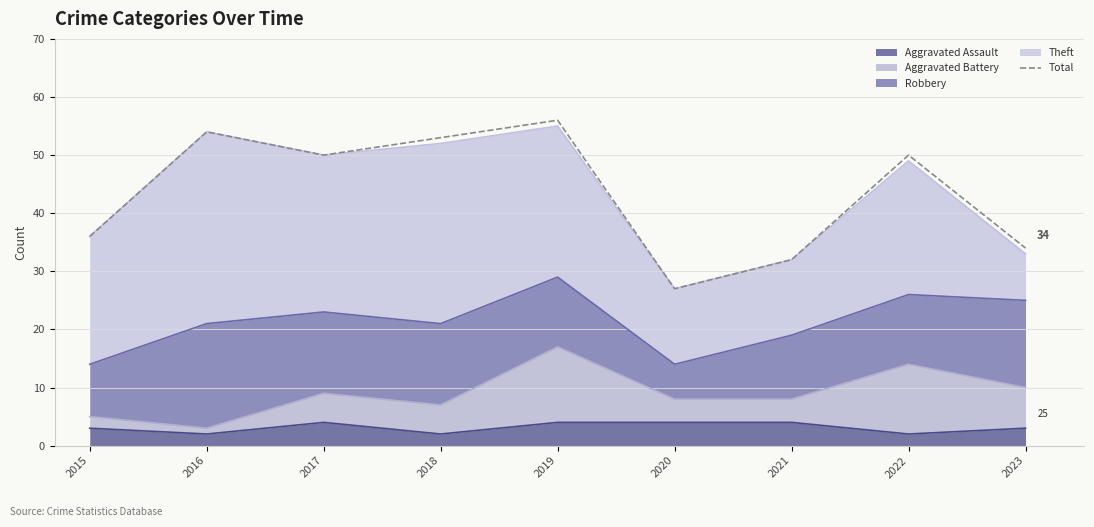

Where is the first local minimum?

2017